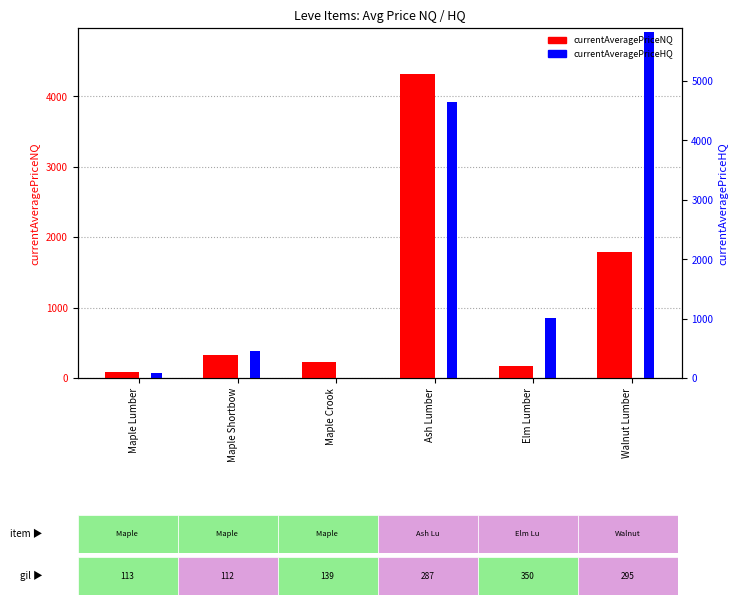

At which category is the sum across all series the highest?

Ash Lumber